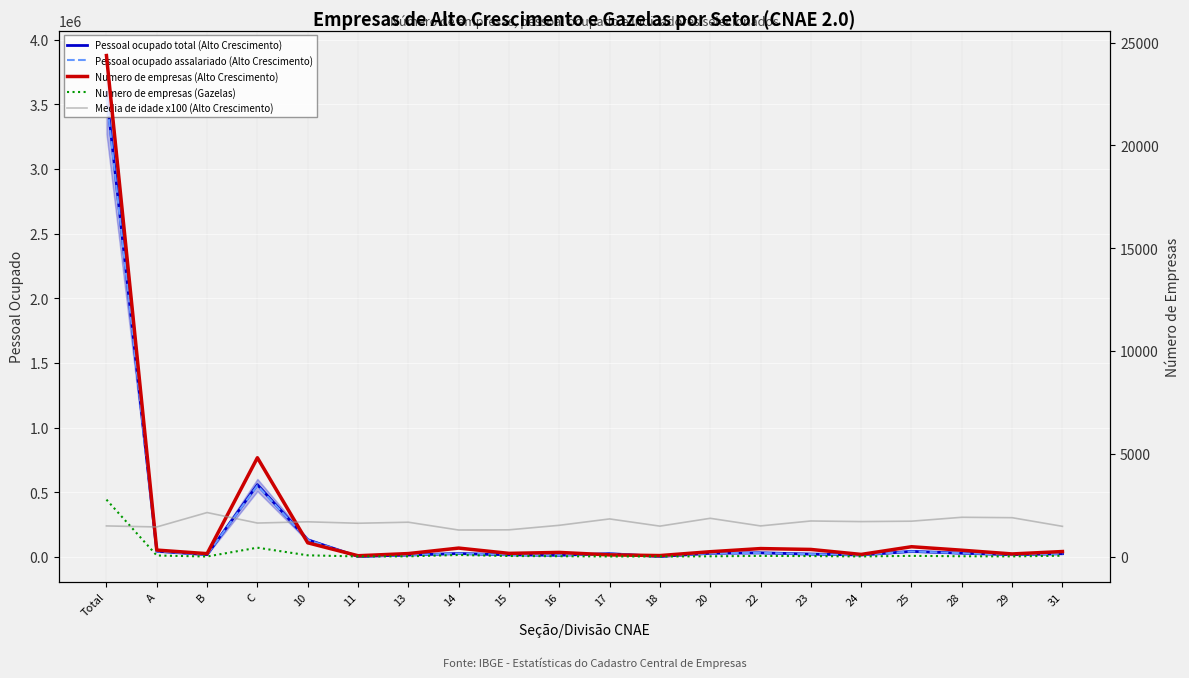

Reading left to right, transcribe all the data shown in this chart.

Pessoal ocupado total (Alto Crescimento): Total=3589262.0	A=44296.0	B=17550.0	C=558525.0	10=132363.0	11=3575.0	13=14855.0	14=26498.0	15=16297.0	16=13312.0	17=25140.0	18=3484.0	20=28576.0	22=31740.0	23=21989.0	24=15251.0	25=43033.0	28=29101.0	29=17457.0	31=24994.0
Pessoal ocupado assalariado (Alto Crescimento): Total=3554133.0	A=43570.0	B=17349.0	C=552114.0	10=131402.0	11=3520.0	13=14654.0	14=26017.0	15=16105.0	16=13046.0	17=25045.0	18=3413.0	20=28267.0	22=31252.0	23=21503.0	24=15145.0	25=42397.0	28=28676.0	29=17272.0	31=24687.0
Numero de empresas (Alto Crescimento): Total=24366.0	A=315.0	B=141.0	C=4806.0	10=669.0	11=40.0	13=145.0	14=412.0	15=155.0	16=201.0	17=82.0	18=48.0	20=235.0	22=388.0	23=346.0	24=104.0	25=478.0	28=309.0	29=127.0	31=244.0
Numero de empresas (Gazelas): Total=2768.0	A=51.0	B=2.0	C=431.0	10=60.0	11=5.0	13=10.0	14=77.0	15=26.0	16=16.0	17=5.0	18=4.0	20=12.0	22=31.0	23=22.0	24=6.0	25=33.0	28=14.0	29=8.0	31=40.0
Media de idade x100 (Alto Crescimento): Total=1490.0	A=1440.0	B=2140.0	C=1630.0	10=1690.0	11=1620.0	13=1670.0	14=1290.0	15=1300.0	16=1520.0	17=1830.0	18=1480.0	20=1860.0	22=1490.0	23=1730.0	24=1700.0	25=1720.0	28=1910.0	29=1890.0	31=1470.0